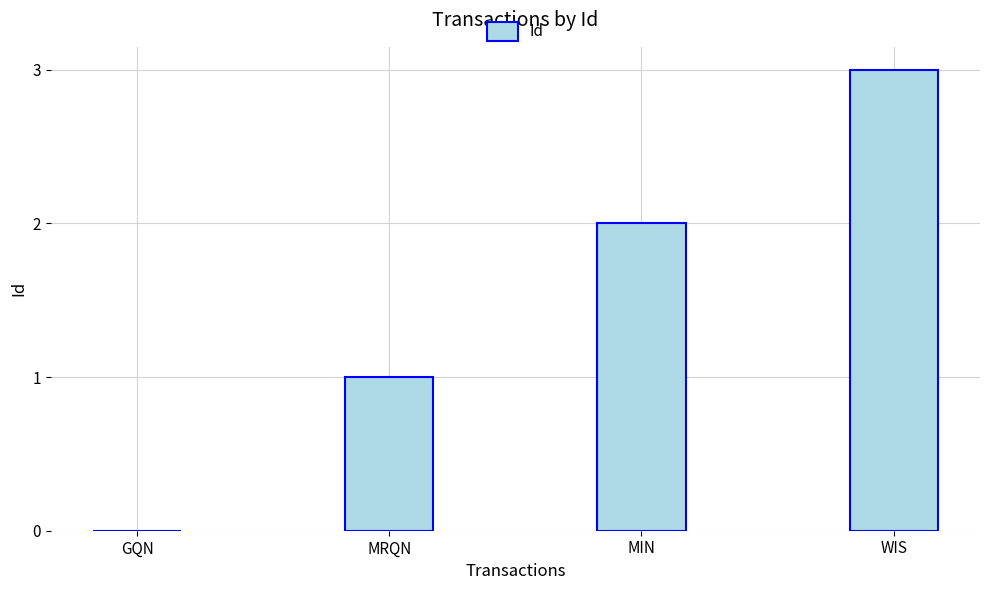

Which category has the highest value across all series?

WIS